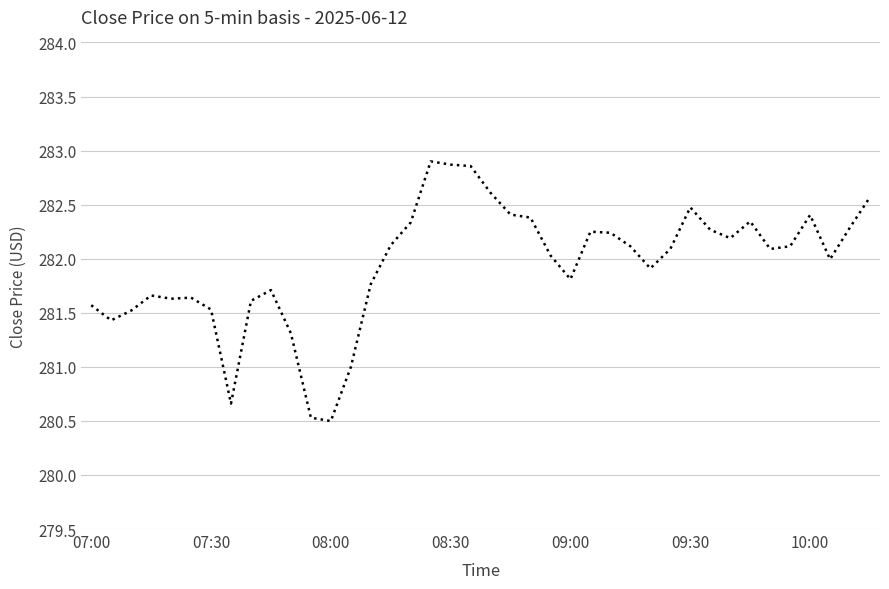

What is the smallest value displayed?

280.5